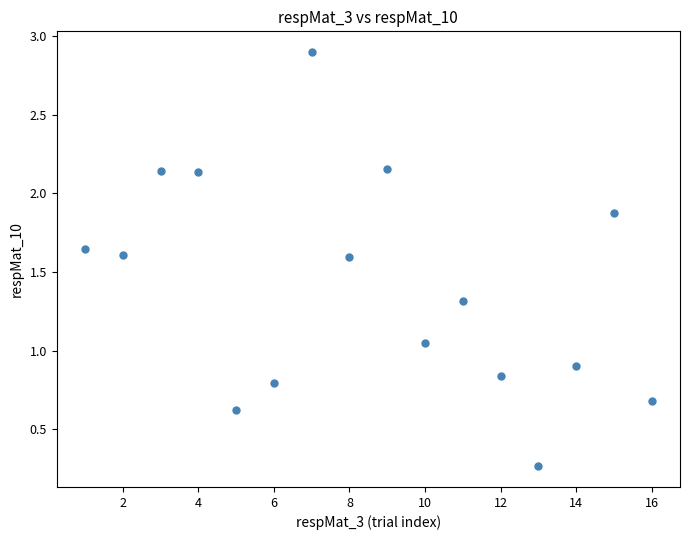

What is the range of X values (max minus min)?

15.0